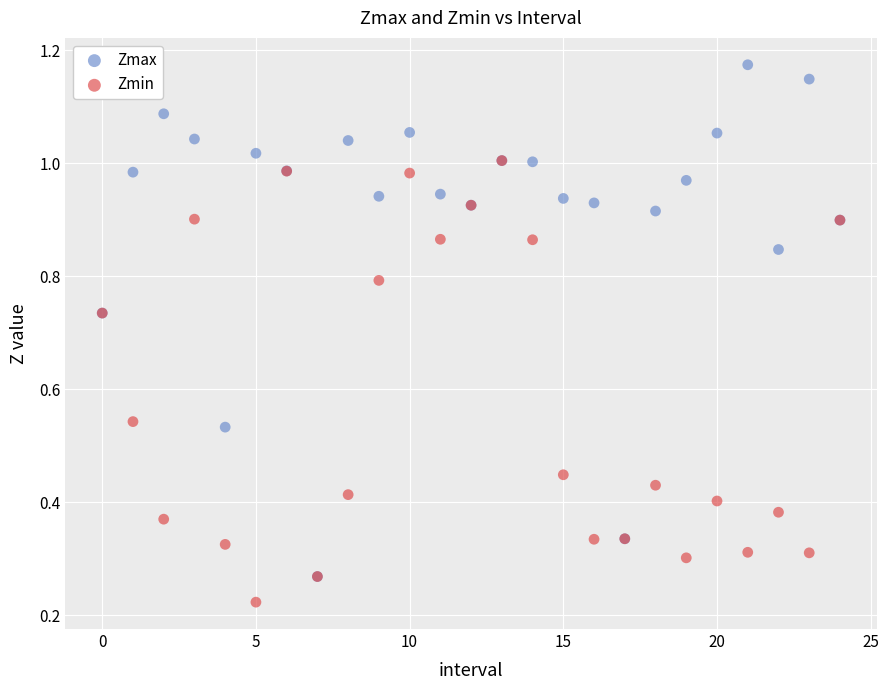

Which series reaches the maximum Y coordinate?

Zmax